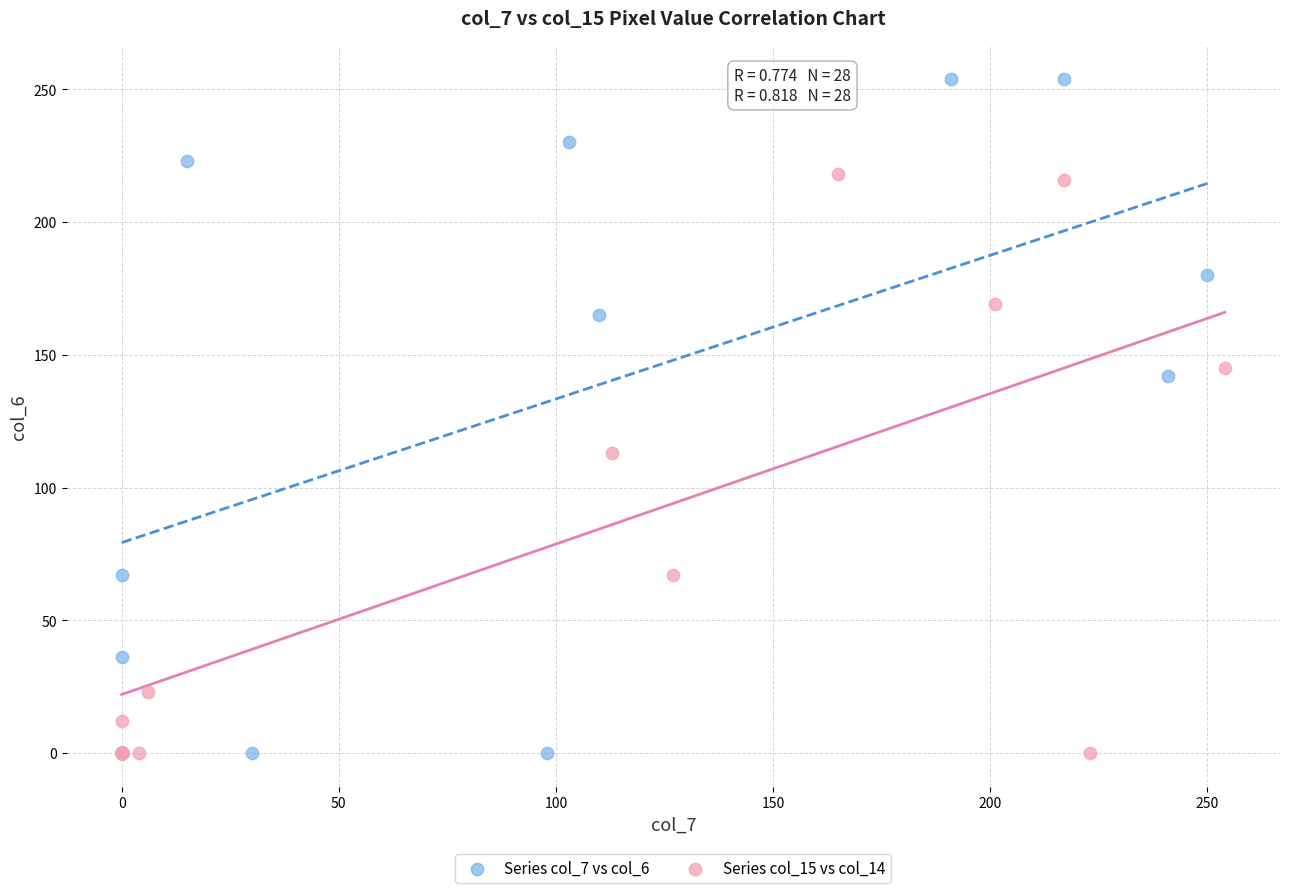

Which series contains the highest Y value?

Series col_7 vs col_6